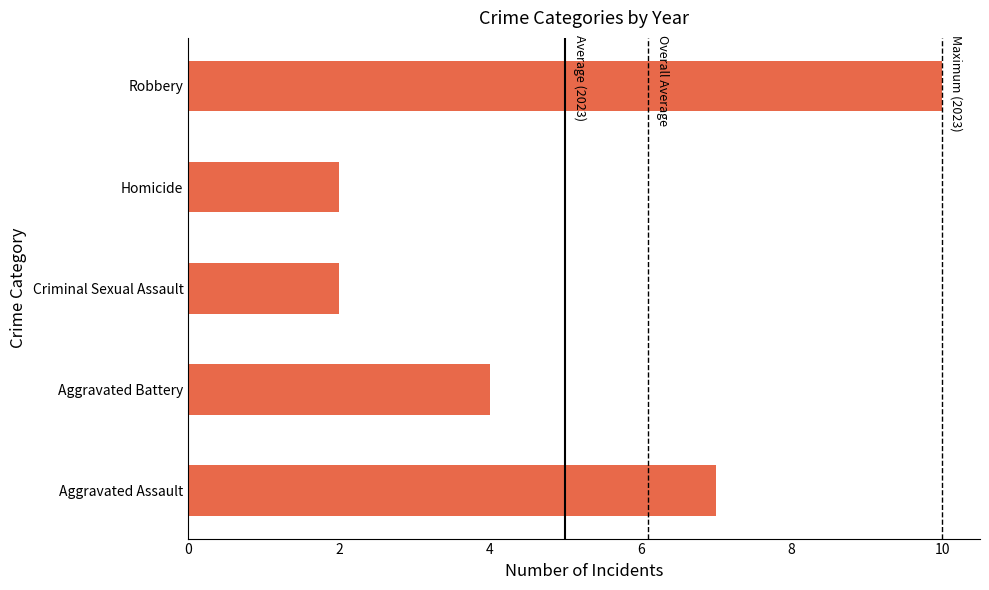

How many values are below 4?

2